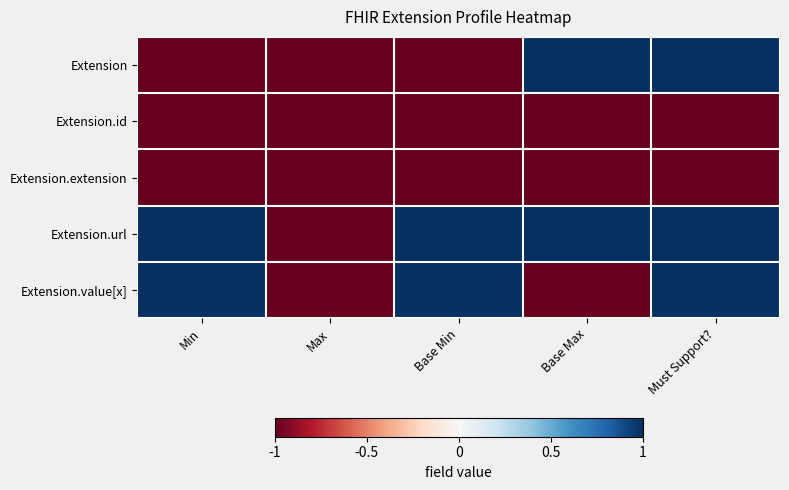

Reading left to right, transcribe all the data shown in this chart.

Extension: Min=-1	Max=-1	Base Min=-1	Base Max=1	Must Support?=1
Extension.id: Min=-1	Max=-1	Base Min=-1	Base Max=-1	Must Support?=-1
Extension.extension: Min=-1	Max=-1	Base Min=-1	Base Max=-1	Must Support?=-1
Extension.url: Min=1	Max=-1	Base Min=1	Base Max=1	Must Support?=1
Extension.value[x]: Min=1	Max=-1	Base Min=1	Base Max=-1	Must Support?=1